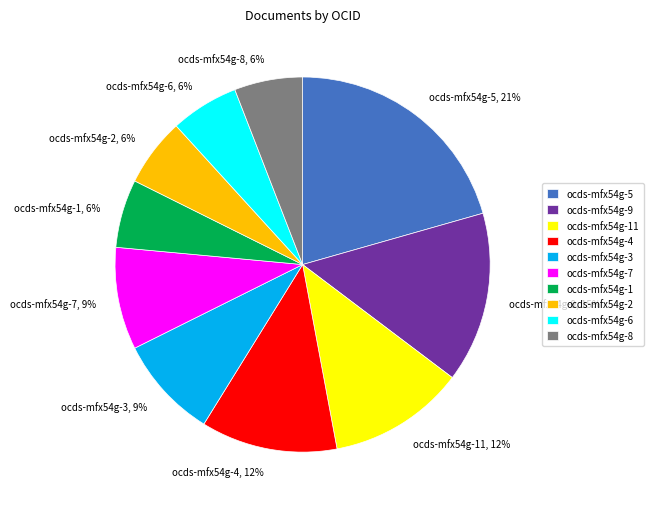

To the nearest percent, what is the difference between the largest and smallest slice percentages?

15%